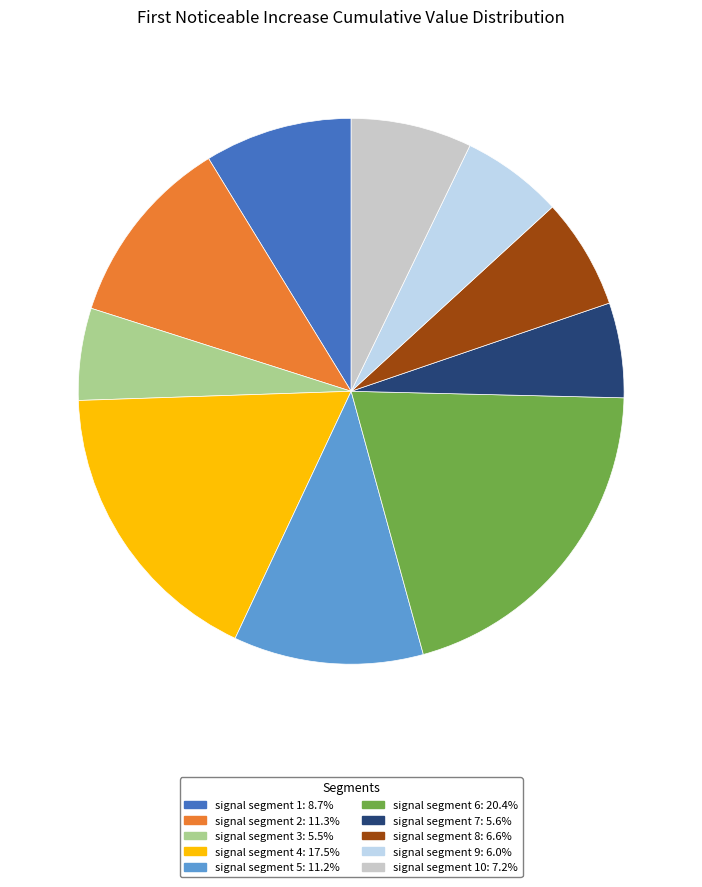

Is there a majority slice in this chart?

No